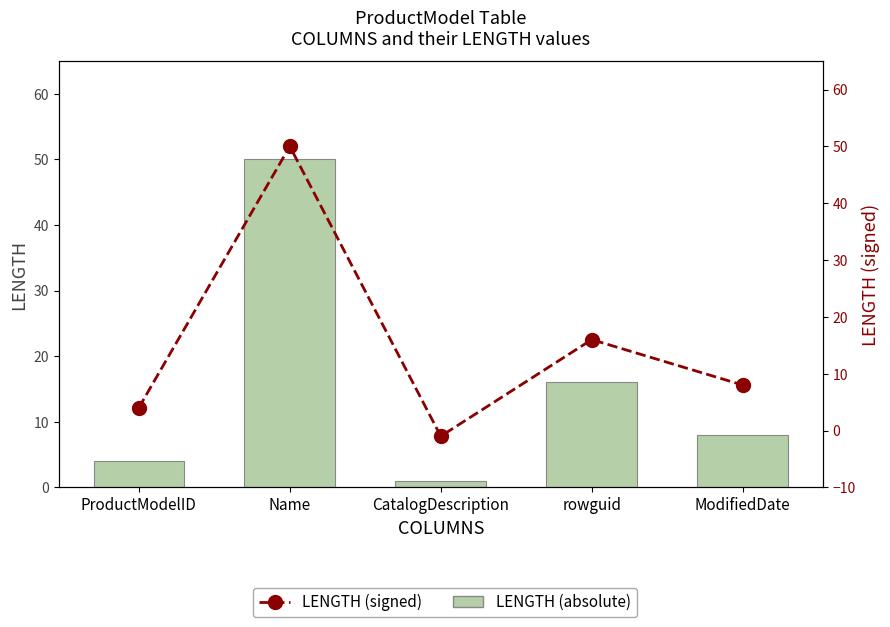

Is the value of LENGTH (absolute) at ModifiedDate greater than the value of LENGTH (signed) at ProductModelID?

Yes